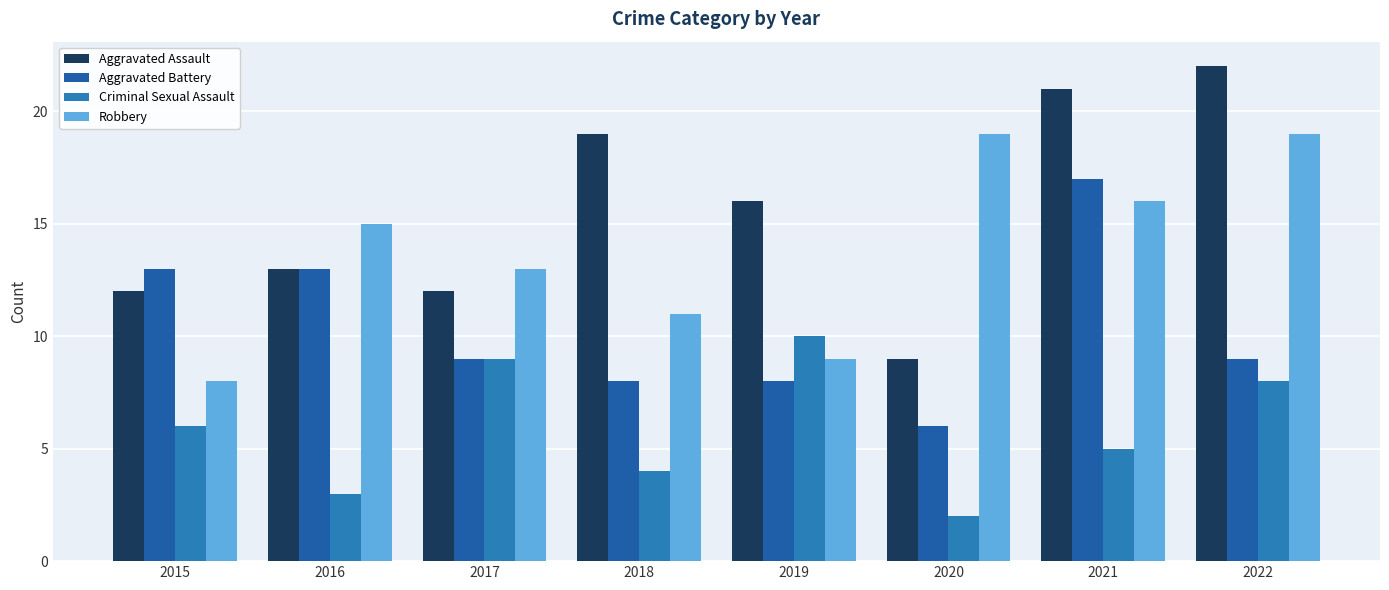

What is the difference between the maximum and minimum values in the Robbery series?

11